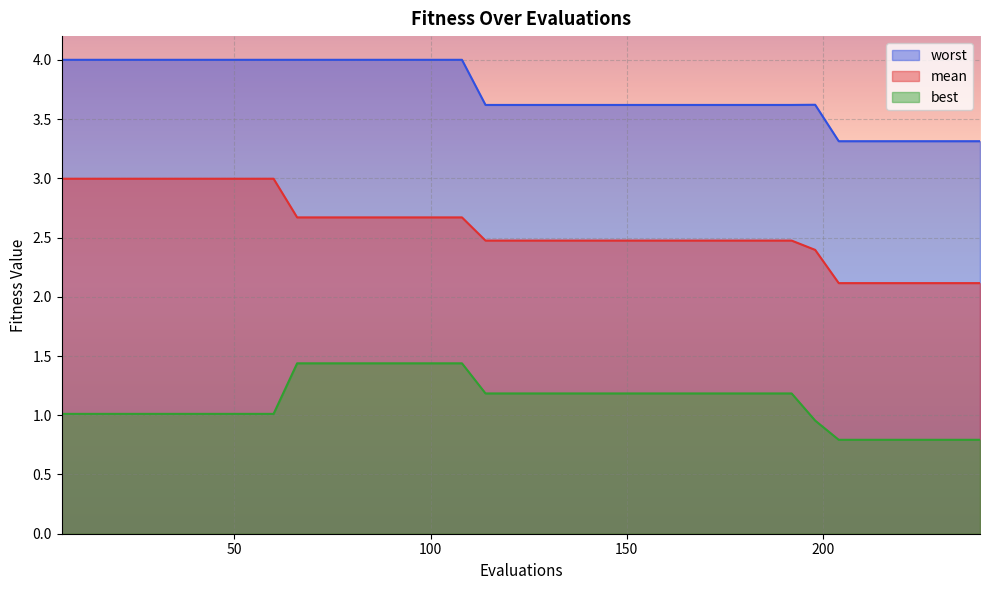

What is the total value across all series at 24?

8.0